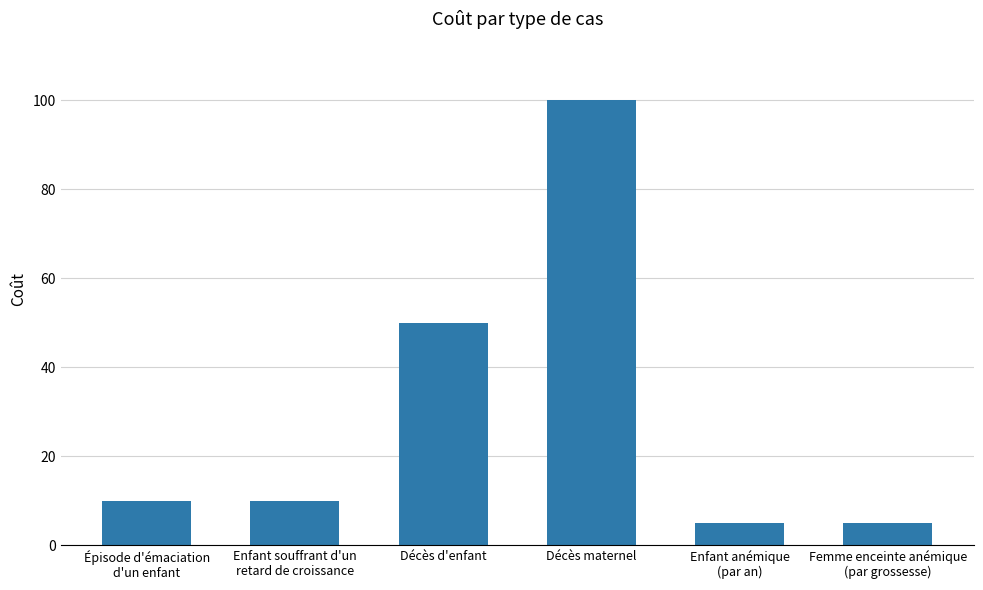

What is the greatest value displayed?

100